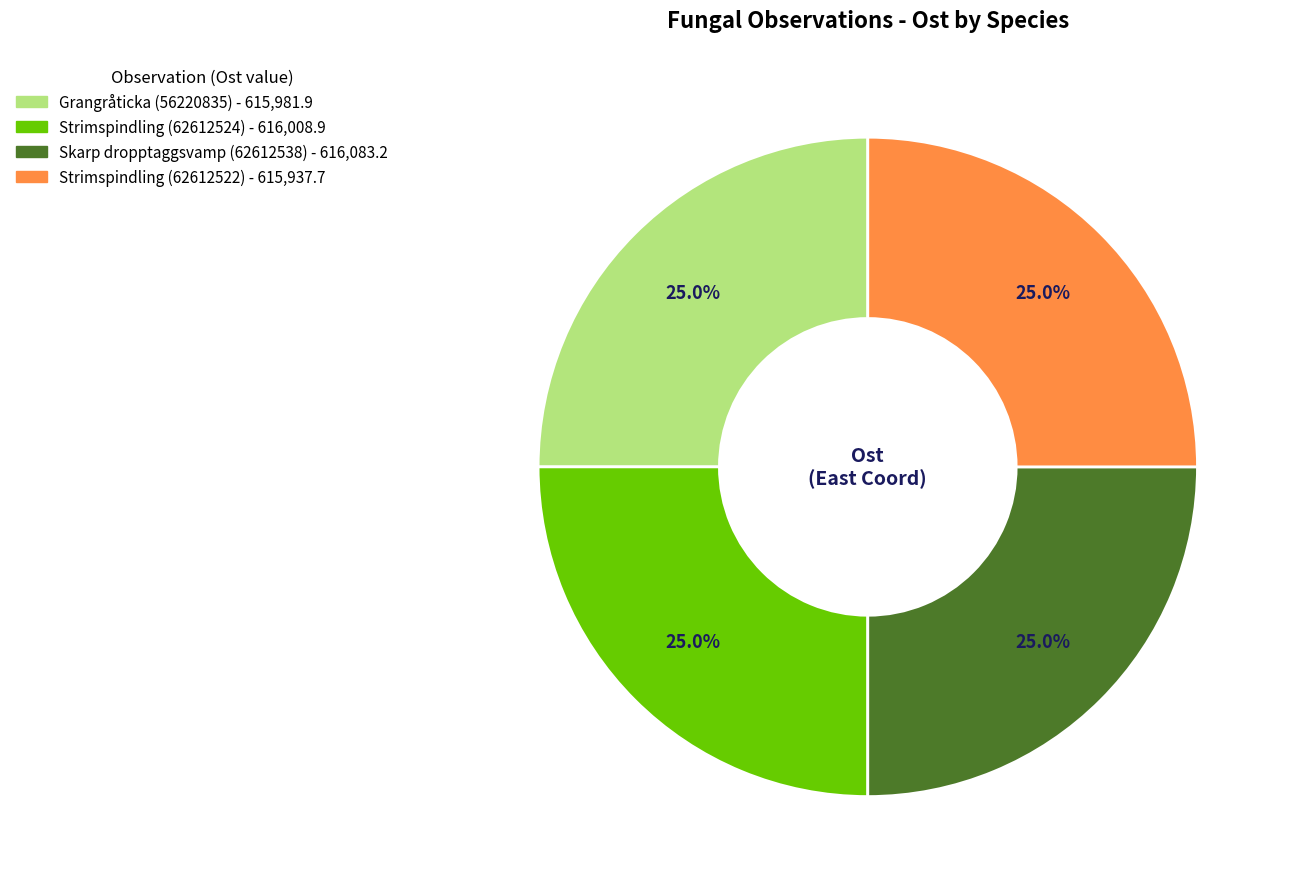

Count the number of slices in the pie.

4